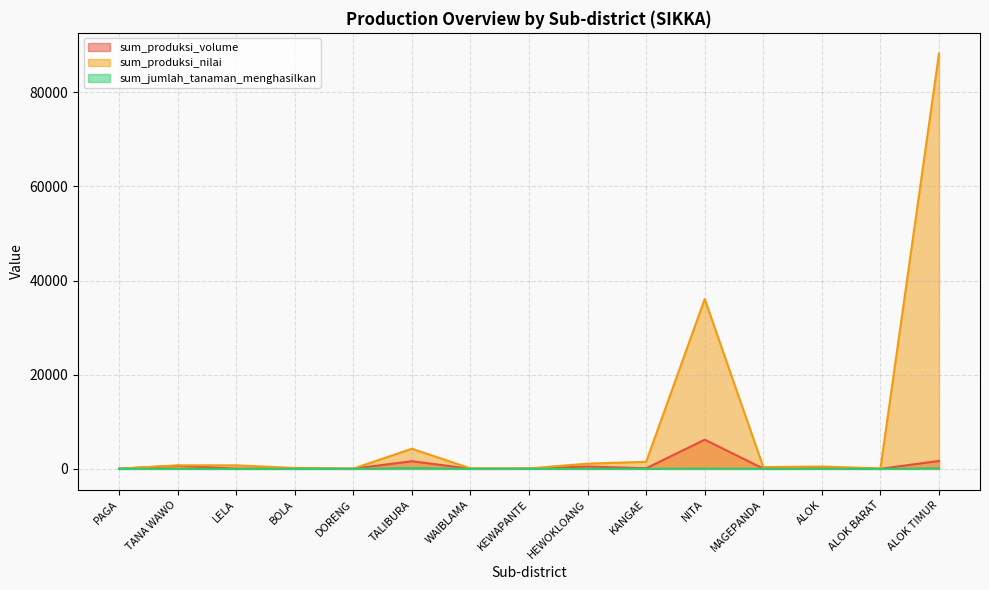

What is the label of the 5th point from the right?

NITA